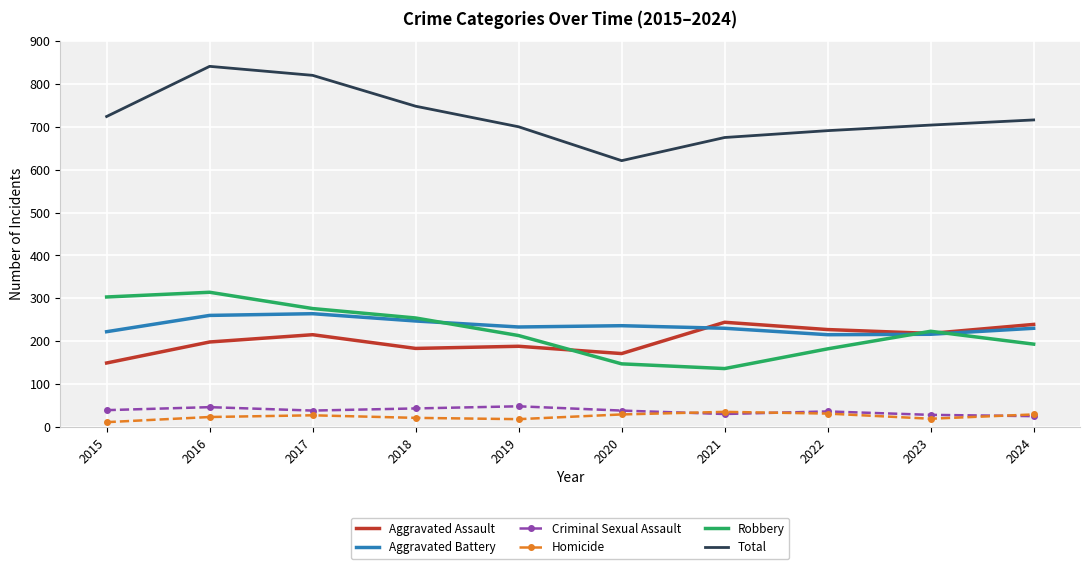

The value of Robbery at 2023 is 223. True or false?

True